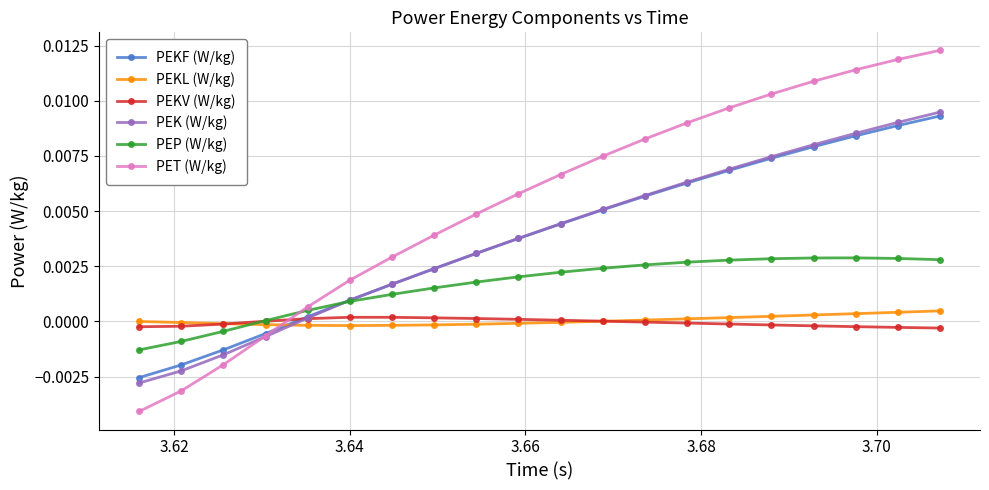

Which series has the largest total across all categories?

PET (W/kg)